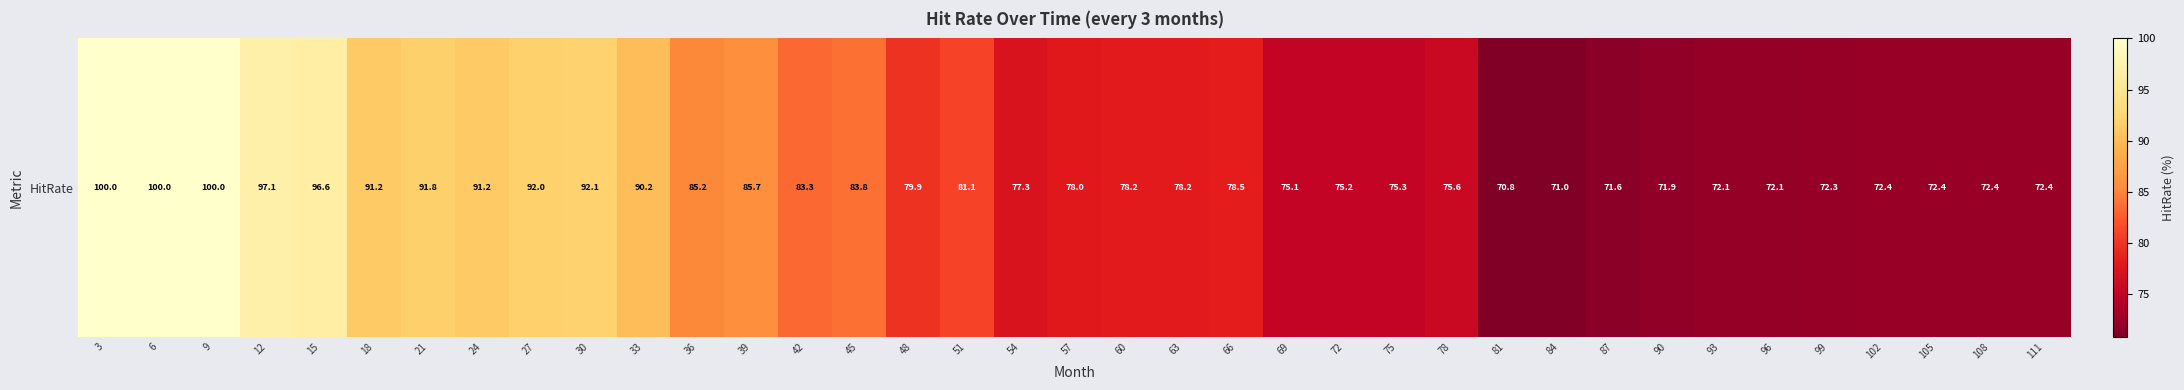

What is the smallest value displayed?

70.8